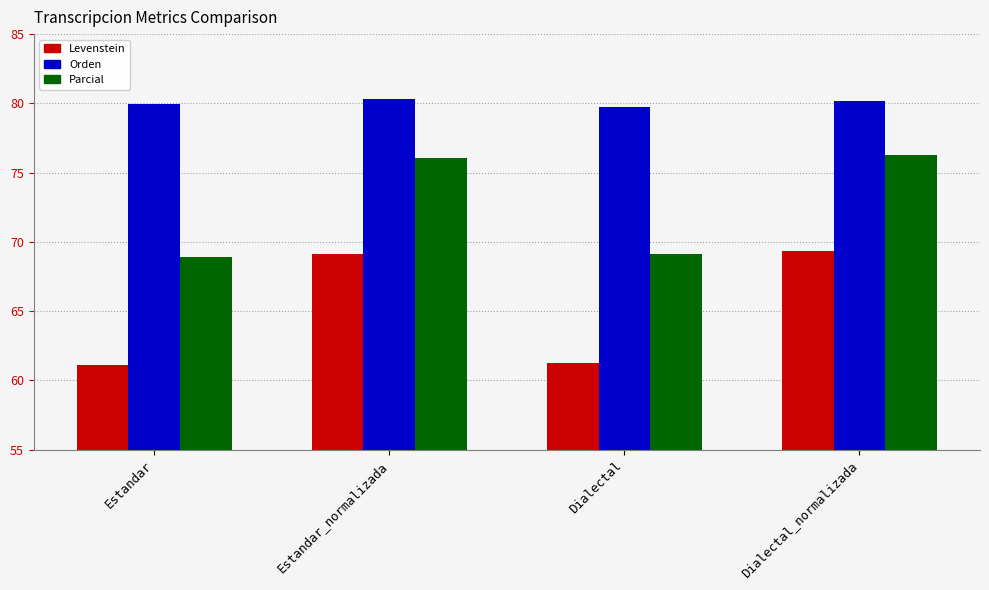

What is the greatest value displayed?

80.3